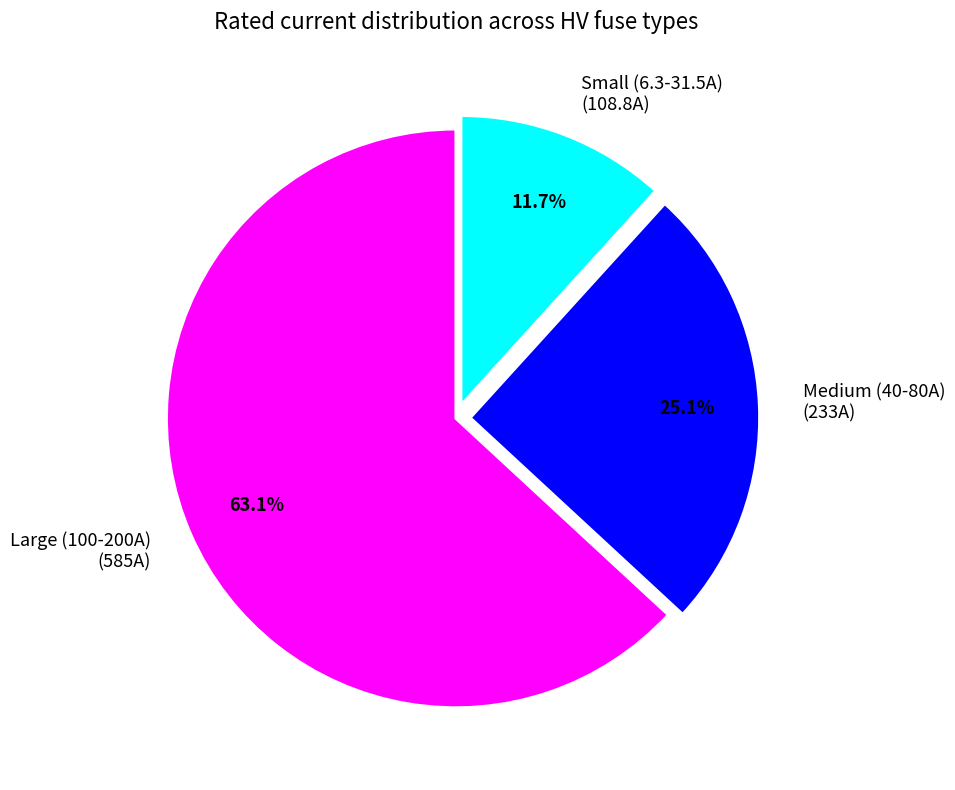

To the nearest percent, what is the average slice percentage?

33%